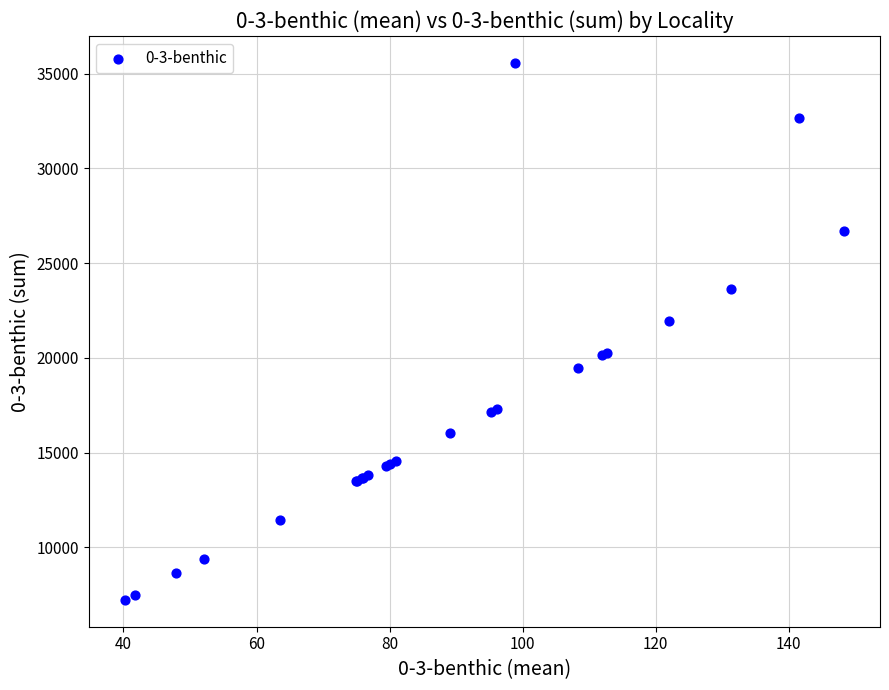

What Y value in the scatter plot is closest to 21403?

21951.7